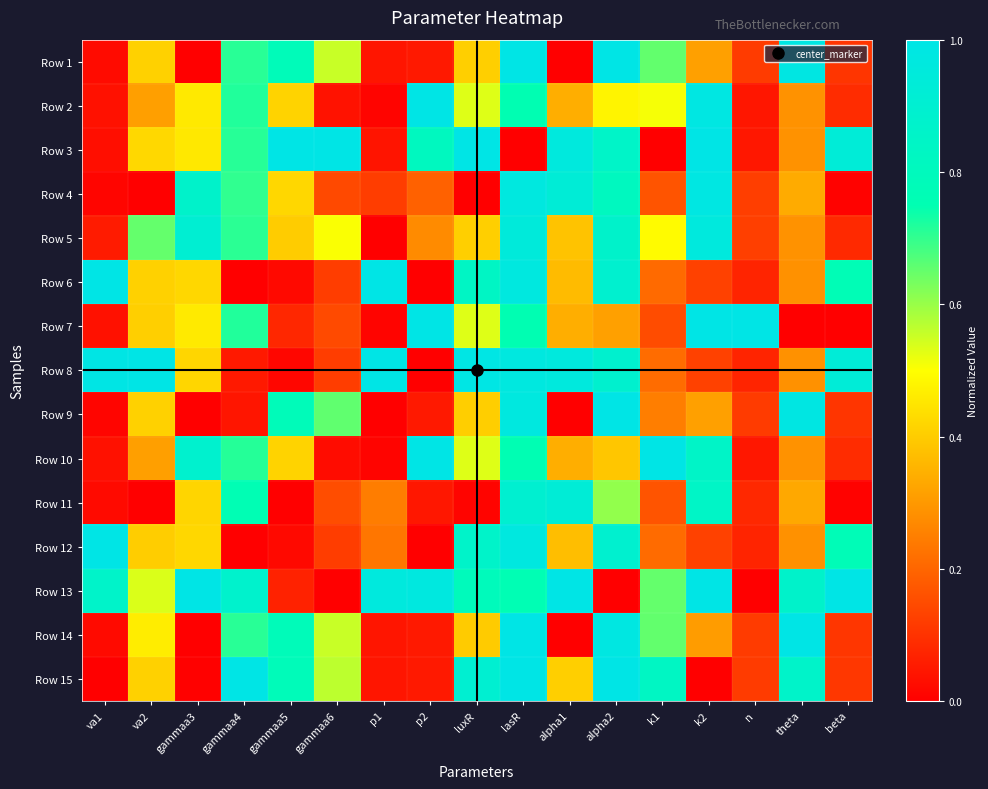

Which has a higher value, alpha1 or n?

n